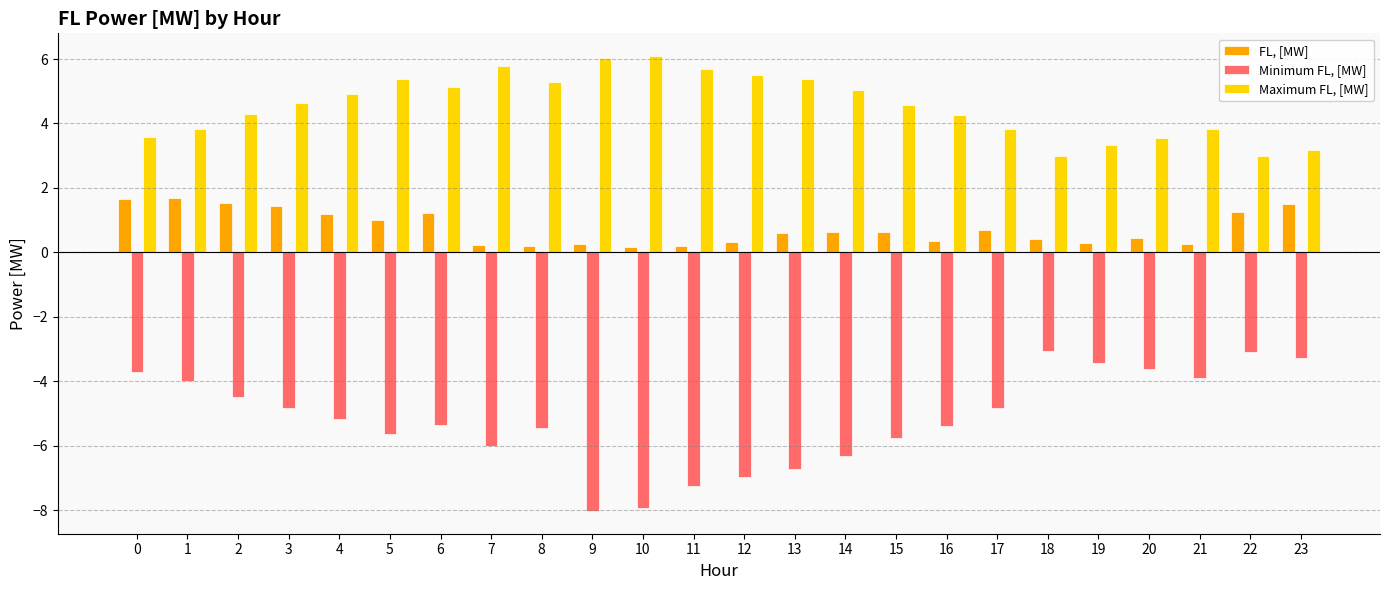

Which series has the largest total across all categories?

Maximum FL, [MW]